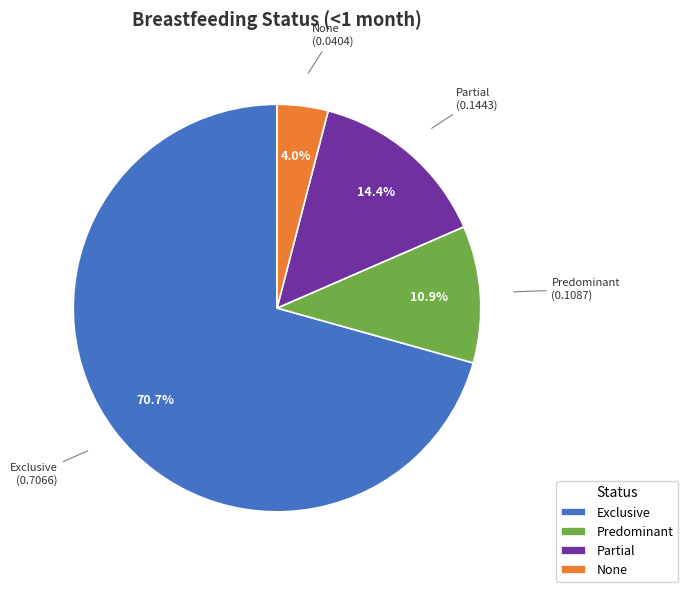

True or false: Predominant accounts for 11% of the total.

True